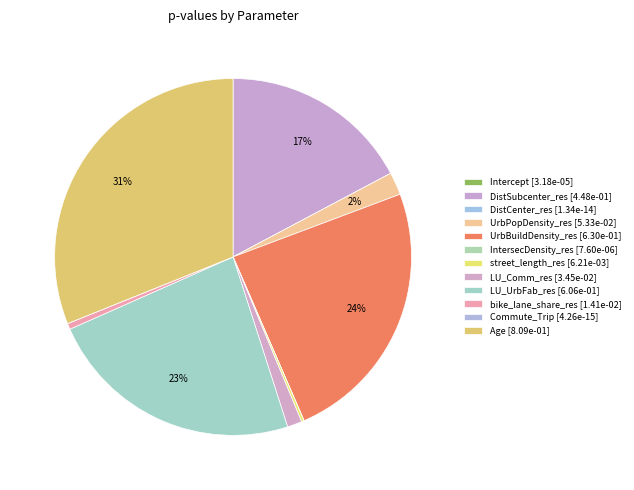

Is there any slice that represents more than half of the pie?

No